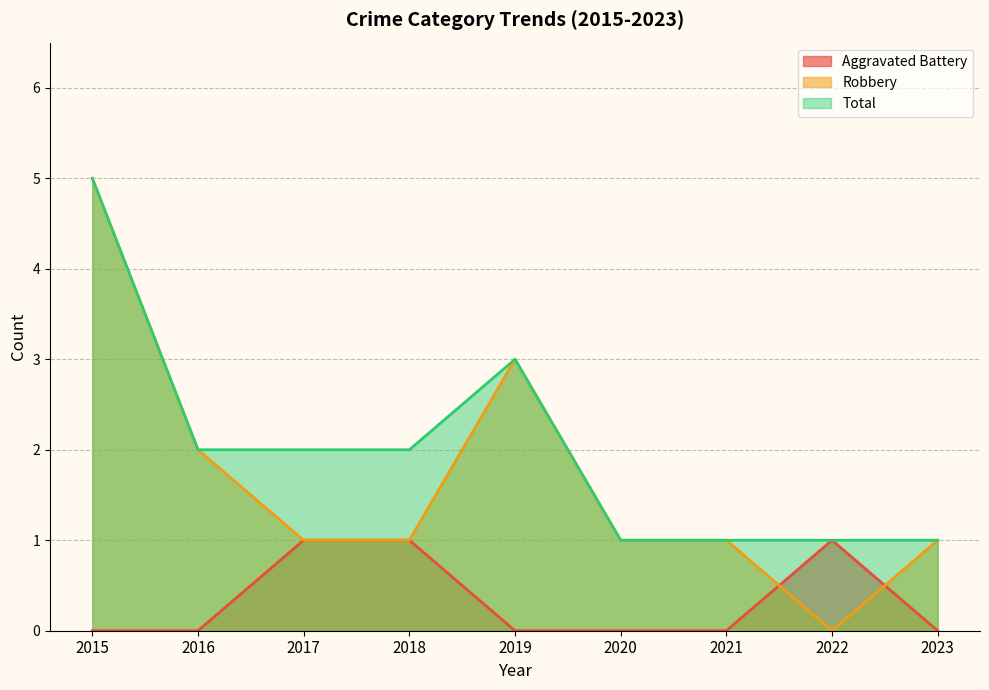

What are all the series names shown in the legend?

Aggravated Battery, Robbery, Total